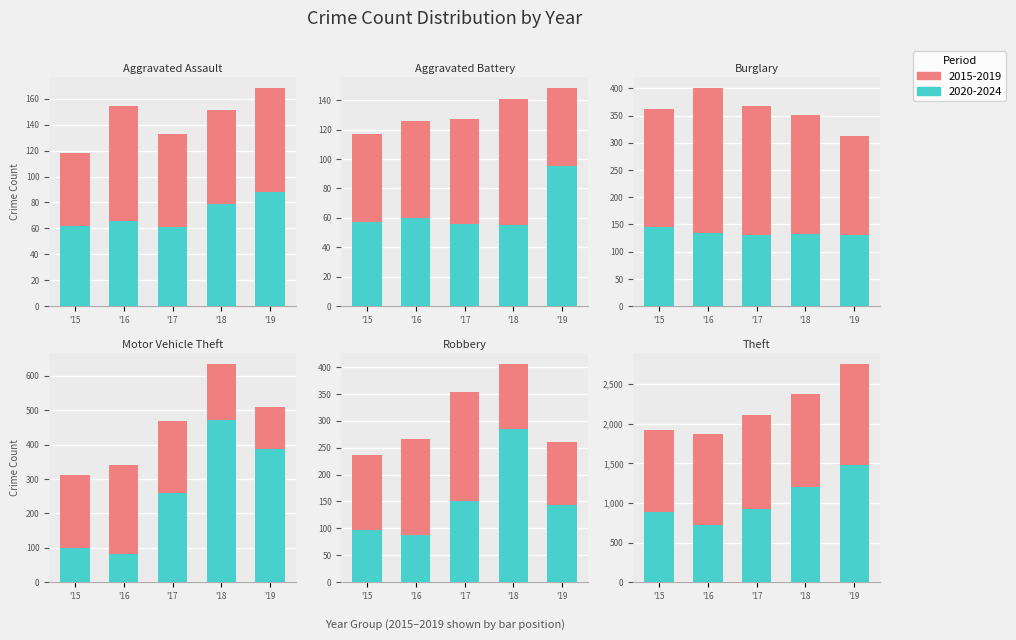

What is the value of the Robbery bar at the 1st from the left?

139